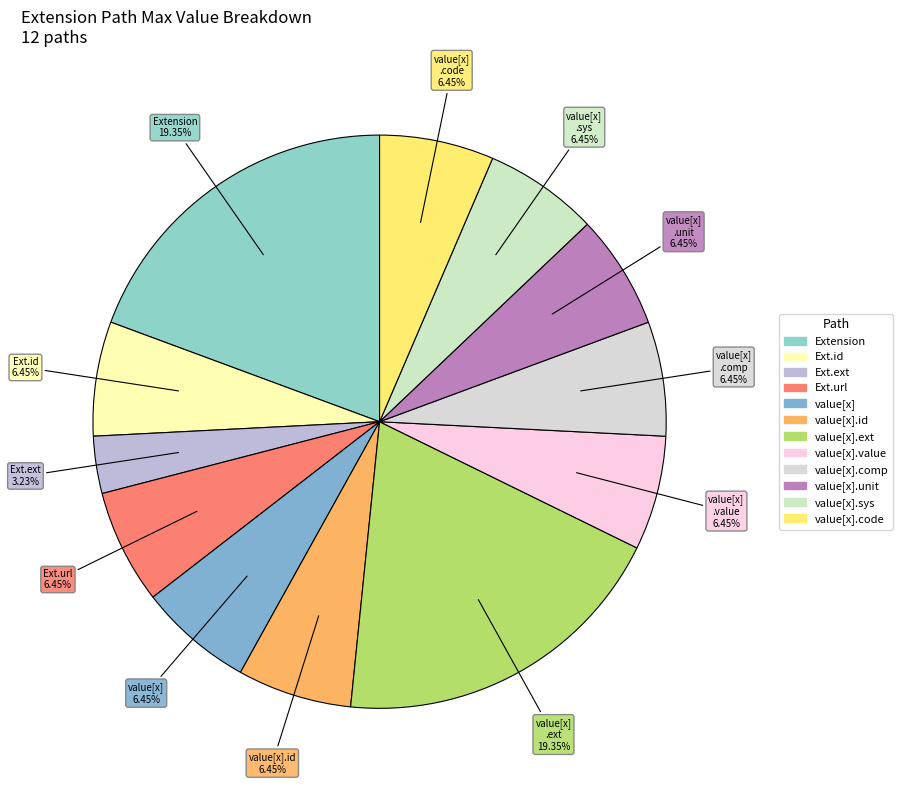

How many slices are in this pie chart?

12